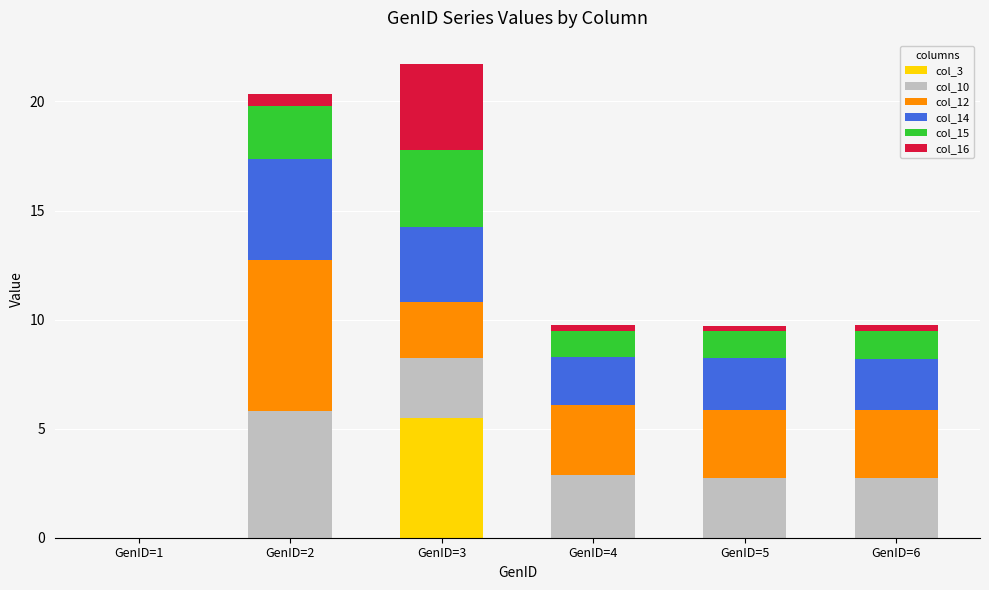

What is the highest value of the col_3 series?

5.5